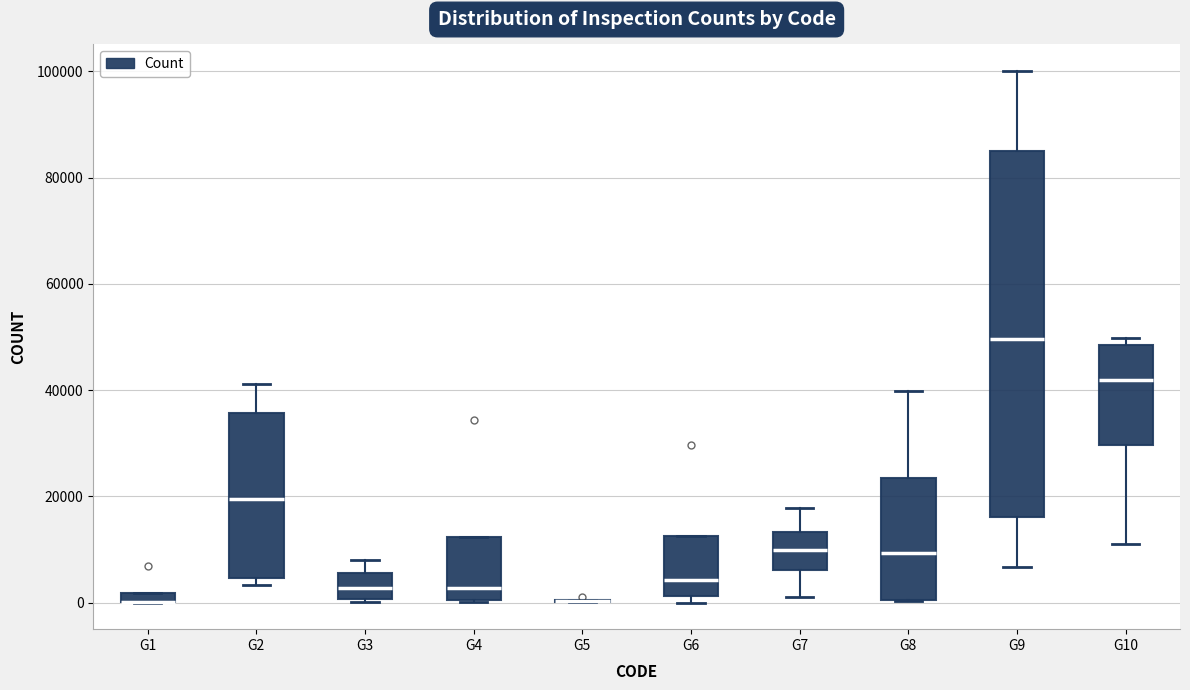

Where is the upper edge of the box for G1 on the y-axis? The values are not printed on the chart, so give them approximately, as read against the axis.

2000